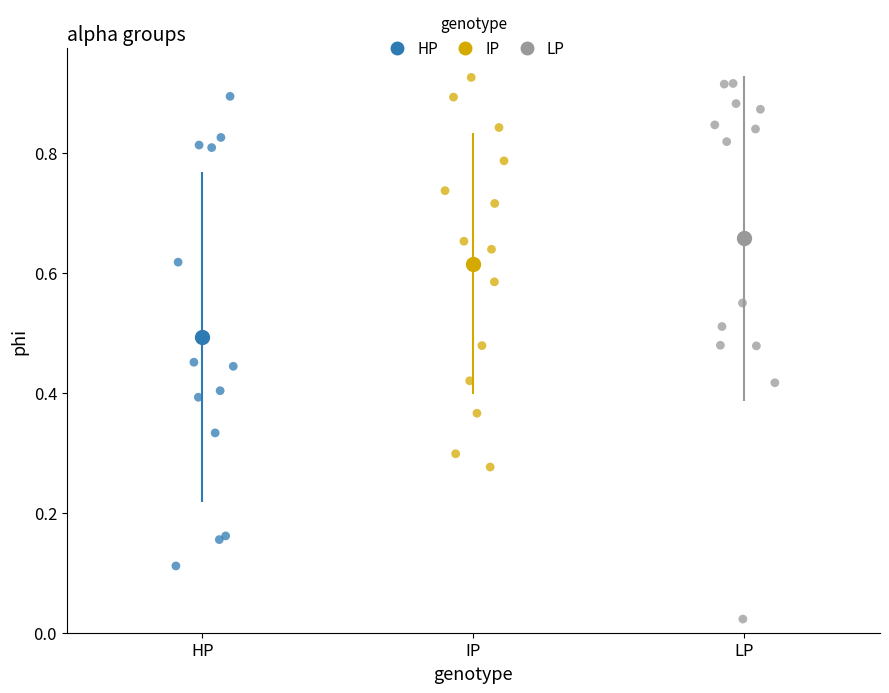

Which series has the widest spread of Y values?

LP